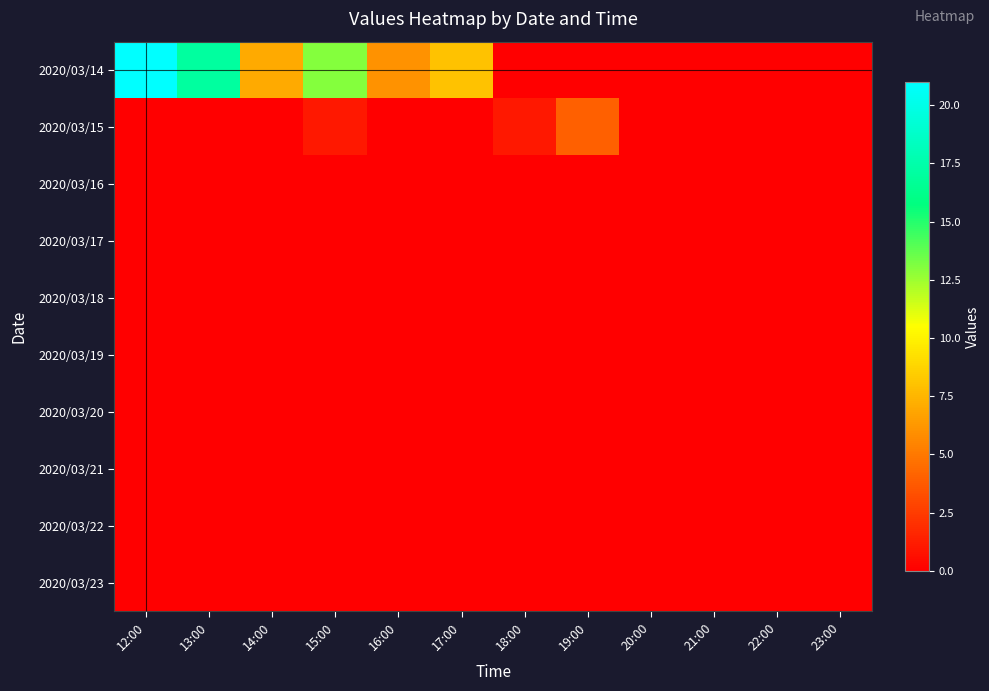

Which has a higher value, 23:00 or 18:00?

23:00